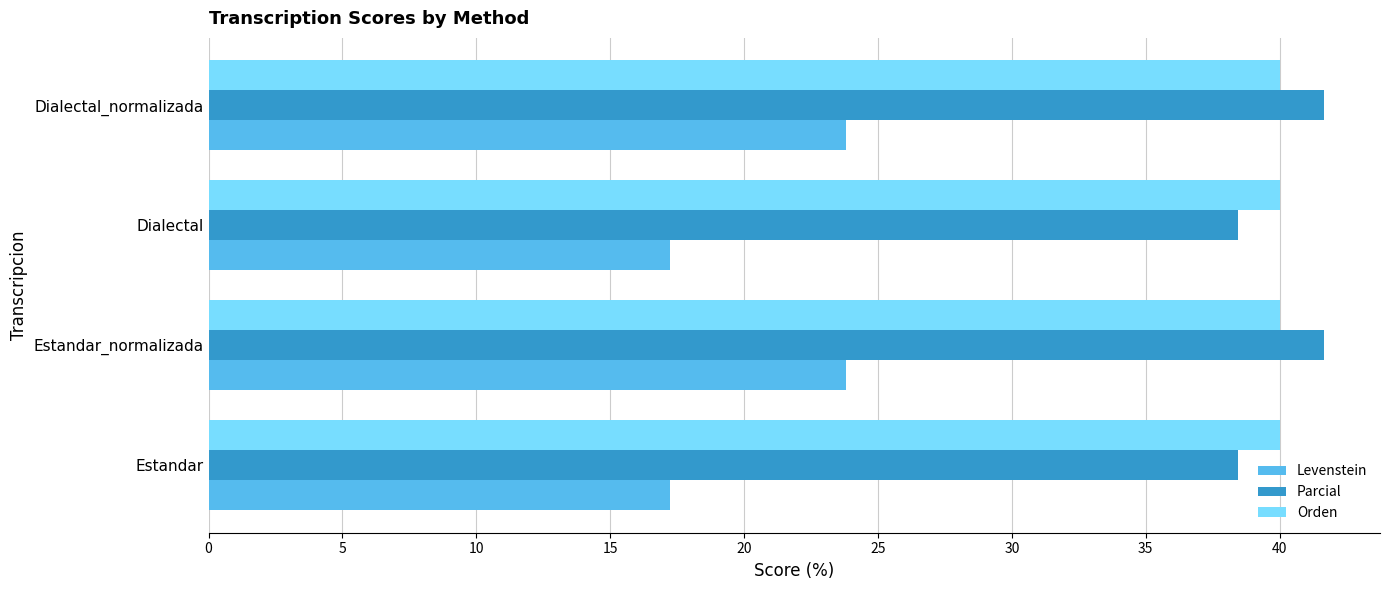

True or false: Levenstein has a value of 4.5 at Dialectal.

False